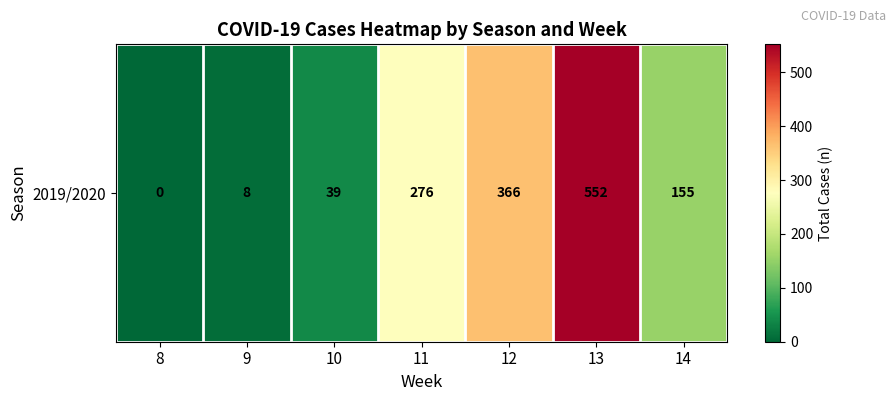

True or false: the data shows 14 at 9.

False